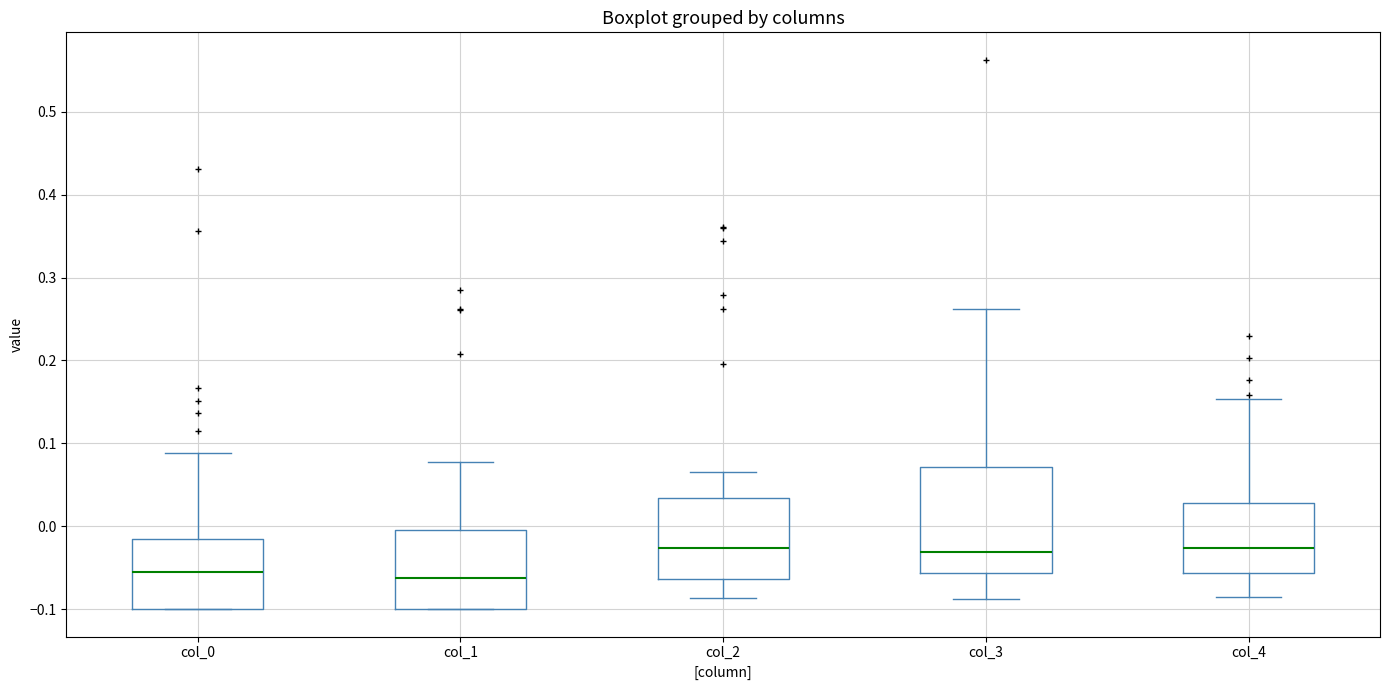

Reading left to right, transcribe this box plot: for each box, give where its median line is, the range the box spans, and where its two whiskers end, as read against the y-axis. The values are not printed on the chart, so give them approximately, as read against the axis.

col_0: median -0.05, box -0.10 to -0.01, whiskers -0.10 to 0.09
col_1: median -0.06, box -0.10 to 0.00, whiskers -0.10 to 0.08
col_2: median -0.03, box -0.06 to 0.03, whiskers -0.09 to 0.07
col_3: median -0.03, box -0.06 to 0.07, whiskers -0.09 to 0.26
col_4: median -0.03, box -0.06 to 0.03, whiskers -0.09 to 0.15